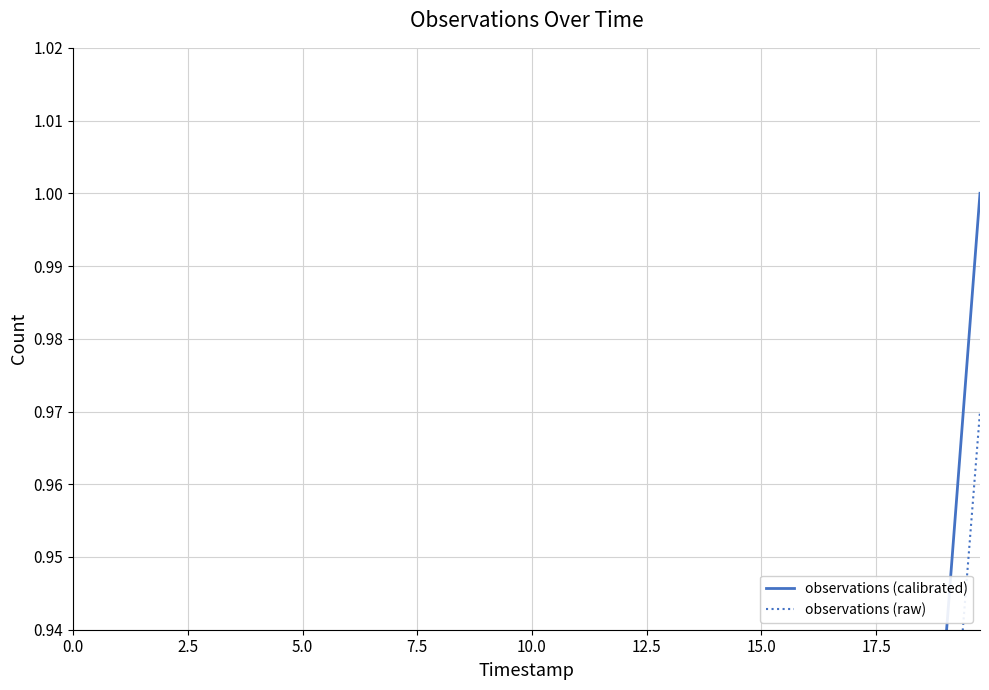

What is the approximate value of observations (calibrated) at 10.0?

0.7